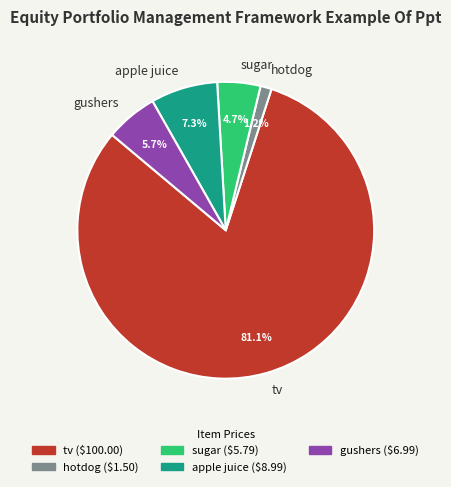

Is hotdog the majority of the pie?

No